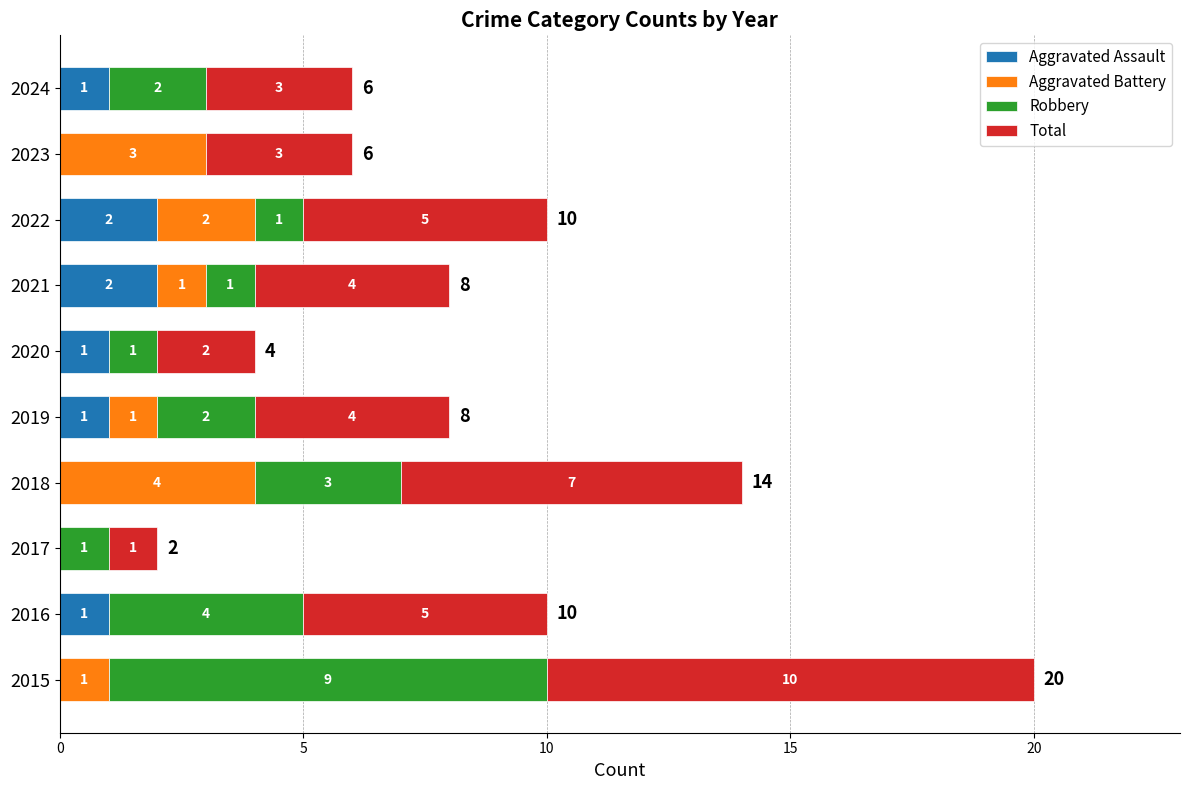

At which category is the sum across all series the highest?

2015